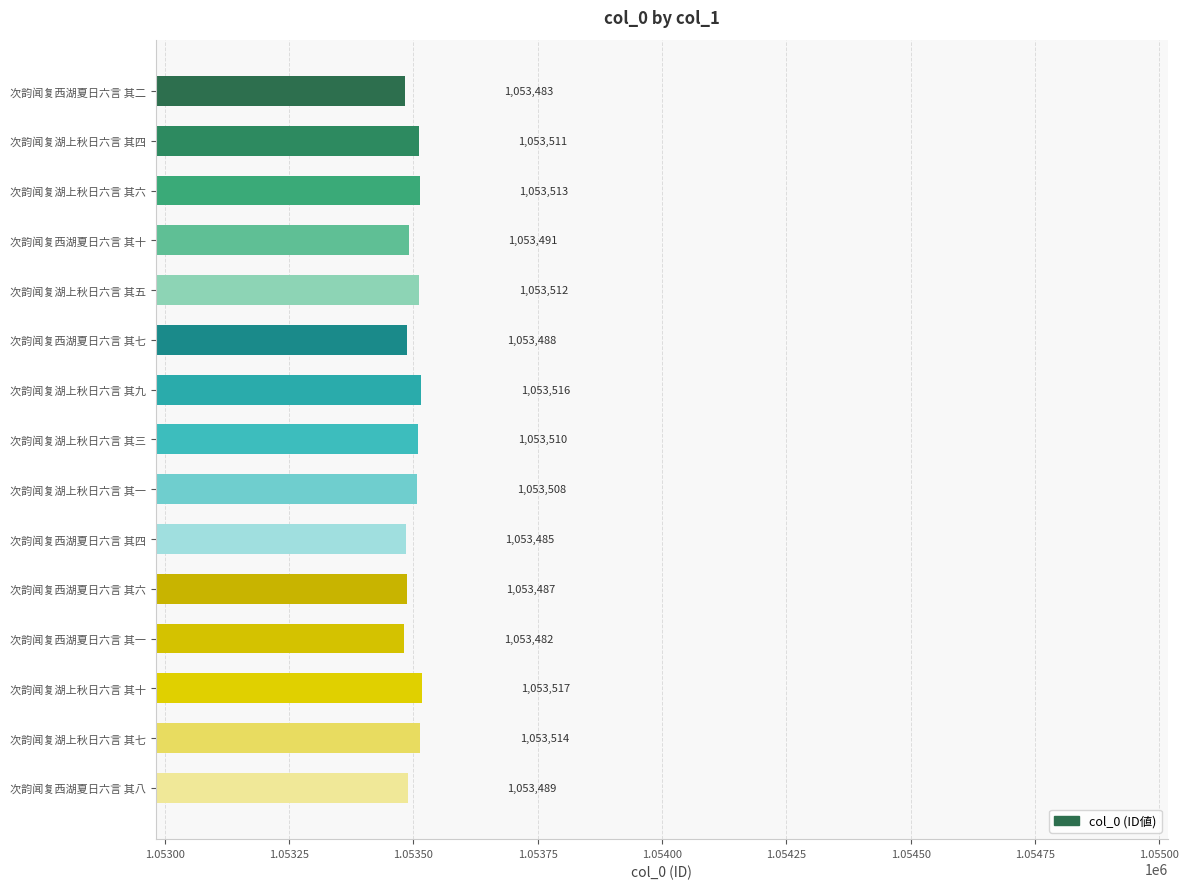

What is the label of the 7th bar from the top?

次韵闻复湖上秋日六言 其九